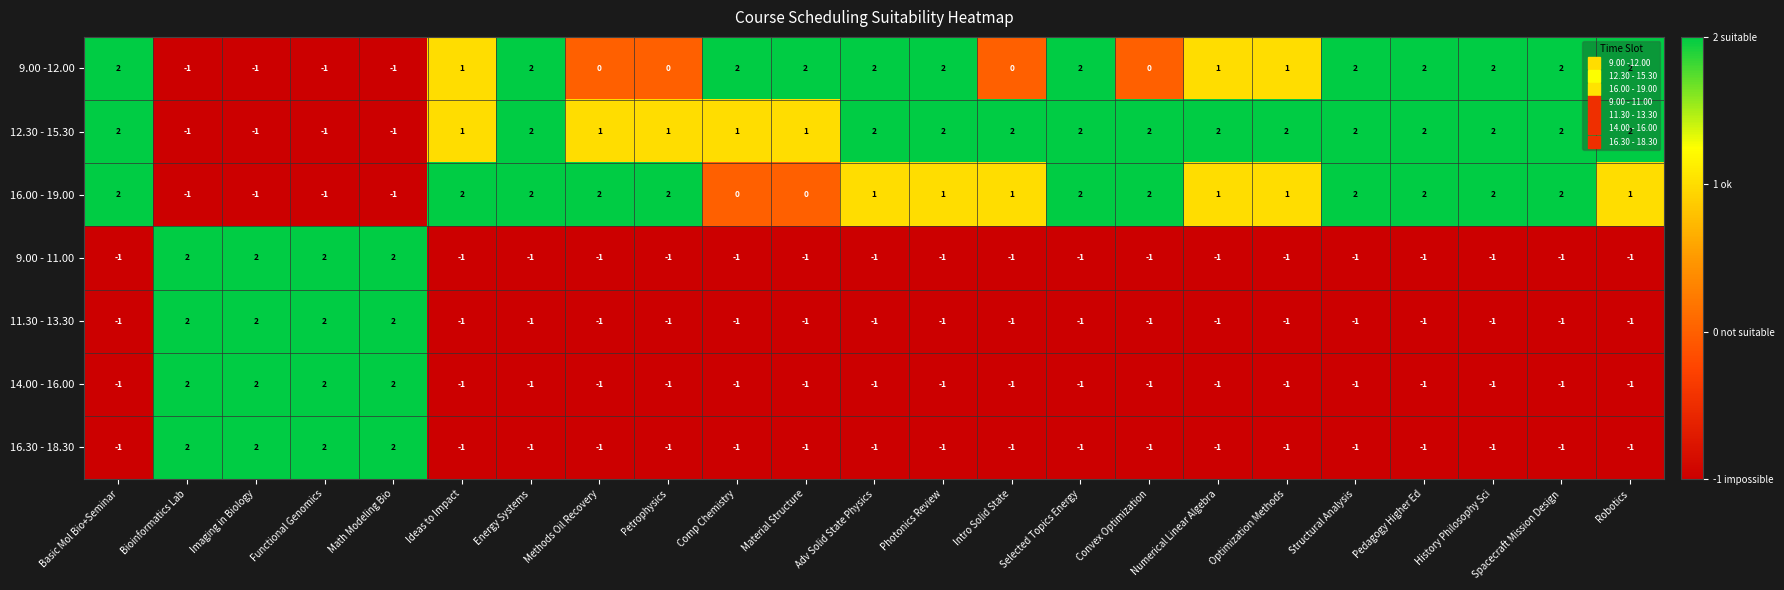

Which series has the largest total across all categories?

12.30 - 15.30